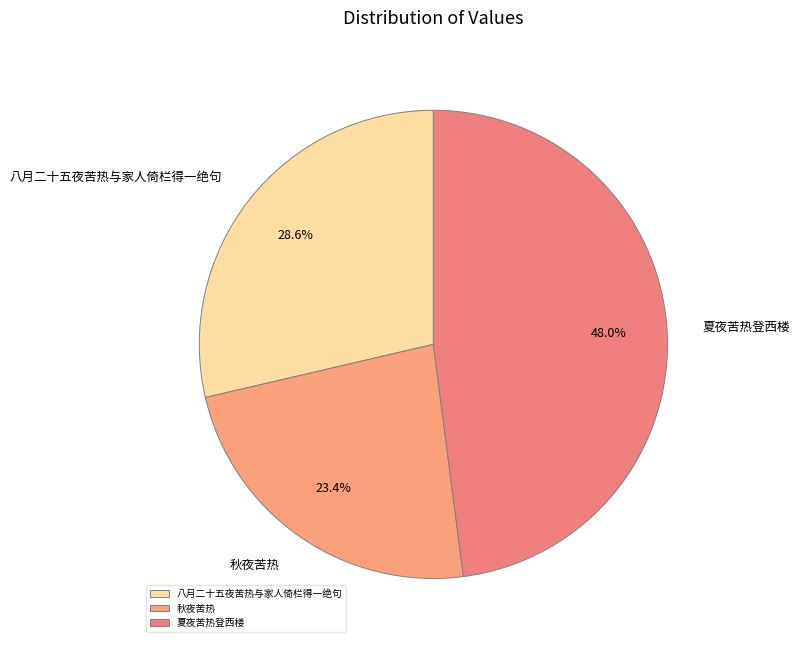

To the nearest percent, what is the combined percentage of 夏夜苦热登西楼 and 八月二十五夜苦热与家人倚栏得一绝句?

77%